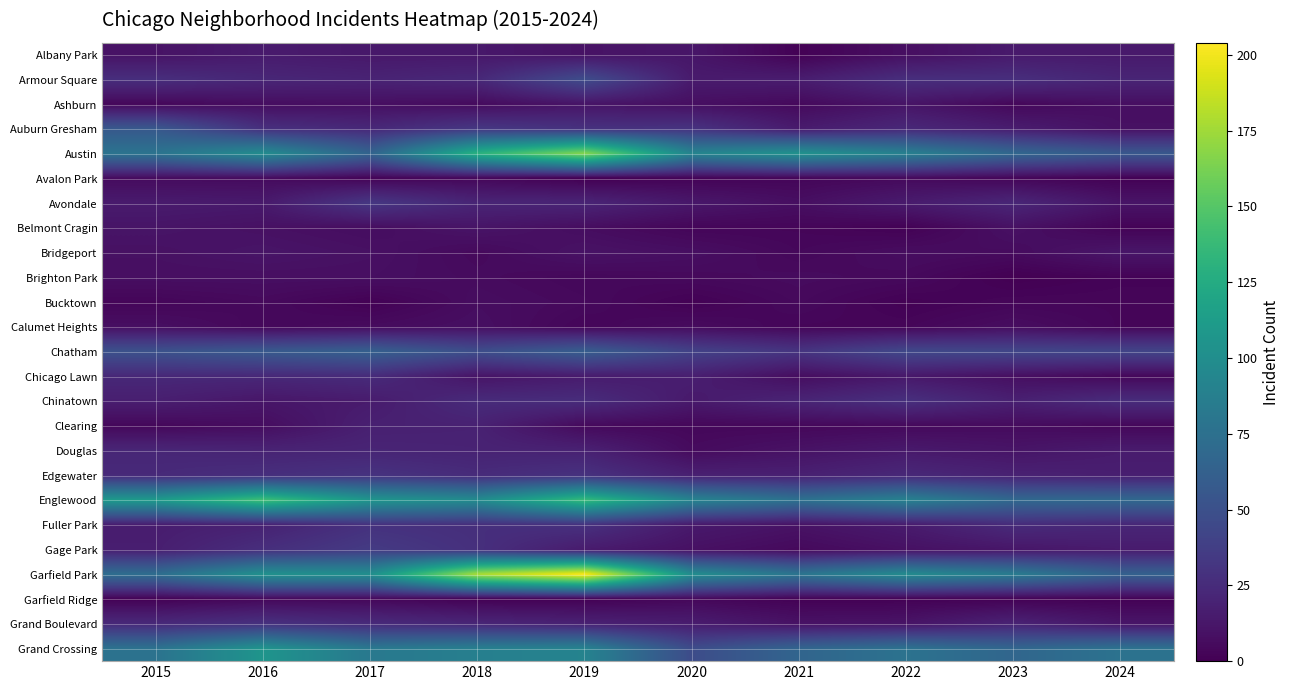

Reading left to right, transcribe all the data shown in this chart.

Albany Park: 2015=10	2016=15	2017=13	2018=13	2019=10	2020=12	2021=1	2022=8	2023=14	2024=14
Armour Square: 2015=27	2016=22	2017=20	2018=23	2019=47	2020=15	2021=16	2022=27	2023=27	2024=21
Ashburn: 2015=4	2016=7	2017=8	2018=6	2019=11	2020=8	2021=5	2022=11	2023=4	2024=8
Auburn Gresham: 2015=56	2016=28	2017=23	2018=33	2019=29	2020=30	2021=15	2022=23	2023=16	2024=9
Austin: 2015=78	2016=99	2017=65	2018=130	2019=167	2020=92	2021=104	2022=89	2023=68	2024=56
Avalon Park: 2015=6	2016=6	2017=2	2018=4	2019=0	2020=2	2021=3	2022=5	2023=3	2024=1
Avondale: 2015=15	2016=14	2017=33	2018=21	2019=21	2020=13	2021=8	2022=15	2023=22	2024=11
Belmont Cragin: 2015=11	2016=9	2017=7	2018=11	2019=7	2020=3	2021=3	2022=1	2023=9	2024=2
Bridgeport: 2015=9	2016=11	2017=9	2018=5	2019=10	2020=8	2021=4	2022=7	2023=6	2024=12
Brighton Park: 2015=8	2016=8	2017=8	2018=6	2019=4	2020=5	2021=6	2022=5	2023=0	2024=2
Bucktown: 2015=3	2016=5	2017=1	2018=7	2019=5	2020=1	2021=5	2022=1	2023=3	2024=3
Calumet Heights: 2015=8	2016=4	2017=6	2018=8	2019=3	2020=6	2021=3	2022=3	2023=7	2024=3
Chatham: 2015=51	2016=57	2017=62	2018=48	2019=60	2020=40	2021=31	2022=44	2023=43	2024=42
Chicago Lawn: 2015=23	2016=23	2017=25	2018=11	2019=15	2020=17	2021=7	2022=13	2023=8	2024=4
Chinatown: 2015=17	2016=12	2017=15	2018=25	2019=26	2020=14	2021=21	2022=28	2023=18	2024=26
Clearing: 2015=4	2016=7	2017=18	2018=19	2019=5	2020=4	2021=4	2022=5	2023=6	2024=4
Douglas: 2015=22	2016=20	2017=21	2018=20	2019=19	2020=6	2021=10	2022=14	2023=11	2024=15
Edgewater: 2015=24	2016=27	2017=30	2018=25	2019=29	2020=18	2021=18	2022=23	2023=19	2024=17
Englewood: 2015=111	2016=142	2017=107	2018=98	2019=138	2020=92	2021=76	2022=90	2023=69	2024=69
Fuller Park: 2015=16	2016=19	2017=29	2018=27	2019=29	2020=14	2021=10	2022=15	2023=25	2024=22
Gage Park: 2015=17	2016=27	2017=35	2018=28	2019=15	2020=9	2021=5	2022=9	2023=12	2024=15
Garfield Park: 2015=73	2016=103	2017=101	2018=178	2019=204	2020=100	2021=79	2022=98	2023=85	2024=63
Garfield Ridge: 2015=1	2016=4	2017=4	2018=1	2019=1	2020=4	2021=1	2022=1	2023=1	2024=1
Grand Boulevard: 2015=24	2016=29	2017=25	2018=22	2019=19	2020=16	2021=10	2022=11	2023=20	2024=12
Grand Crossing: 2015=77	2016=106	2017=82	2018=88	2019=91	2020=47	2021=66	2022=77	2023=67	2024=77